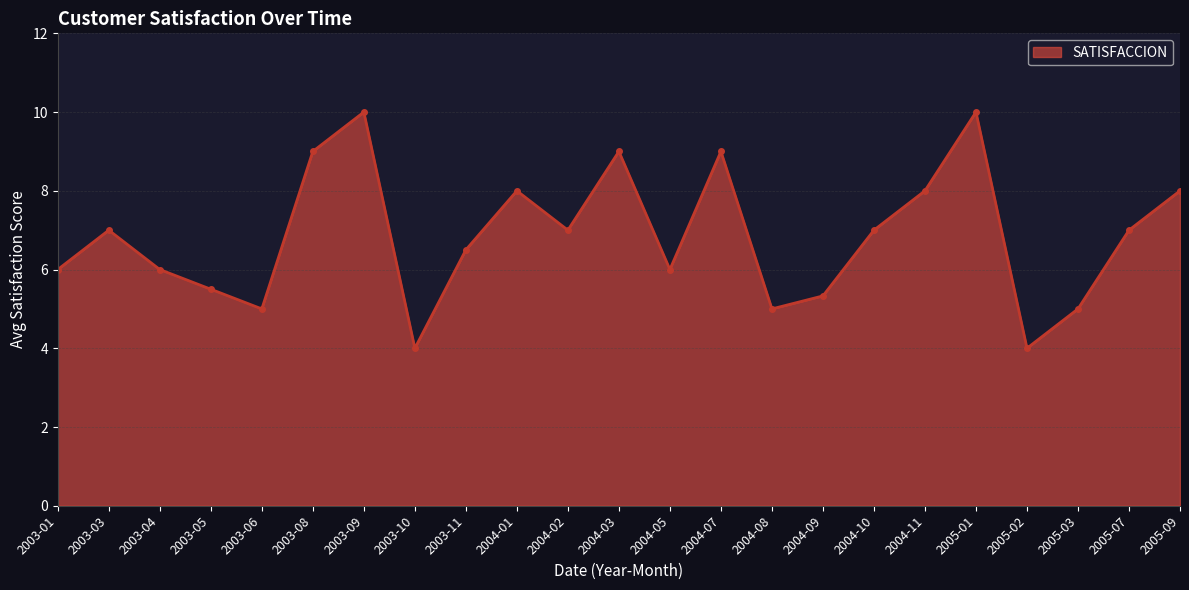

What is the difference between the maximum and second lowest values?

6.0